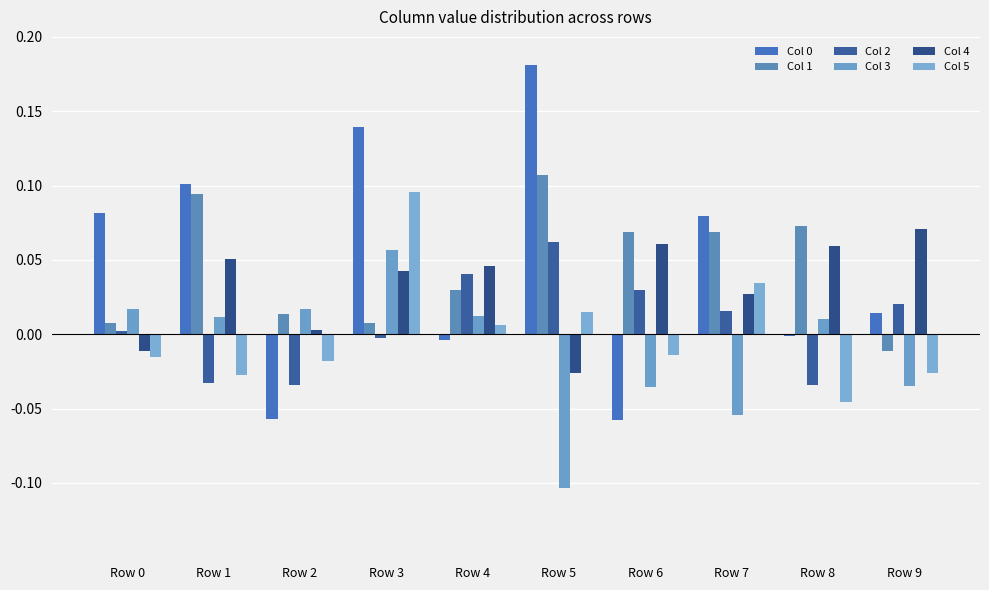

Is it true that Col 1 equals 0.0 at Row 3?

False